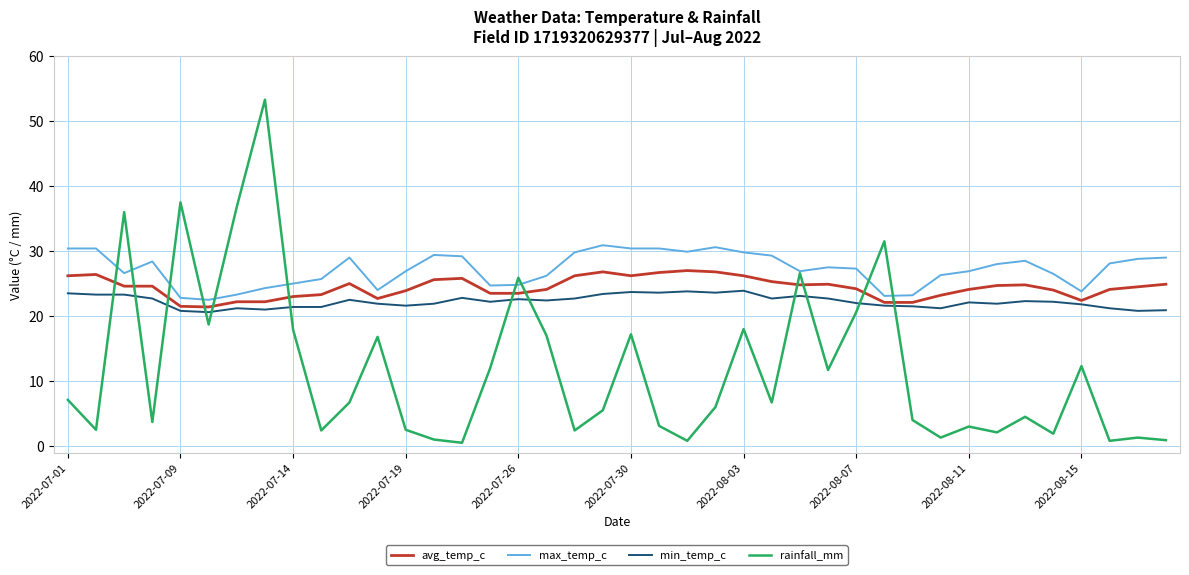

What is the greatest value displayed?

53.3